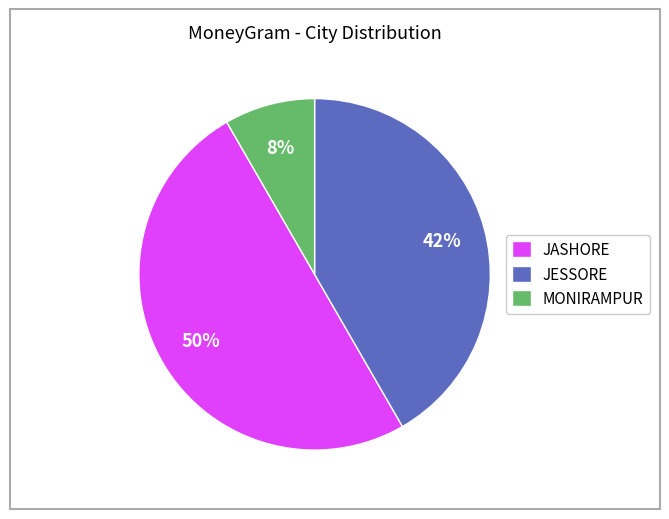

True or false: MONIRAMPUR accounts for 15% of the total.

False